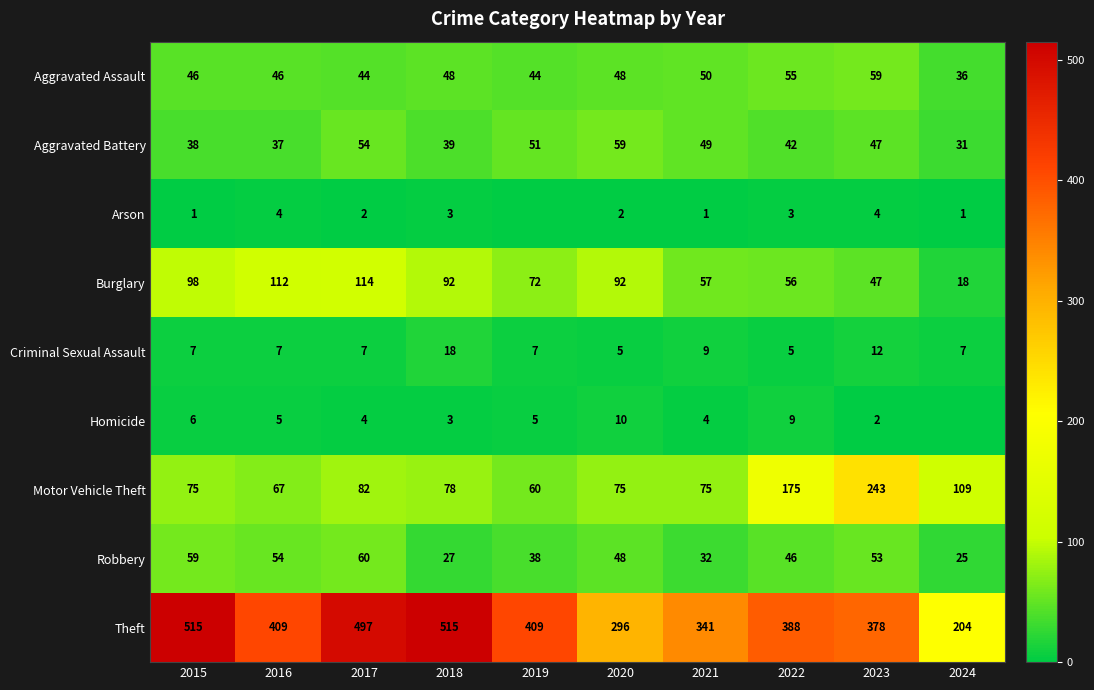

What is the minimum value for Robbery?

25